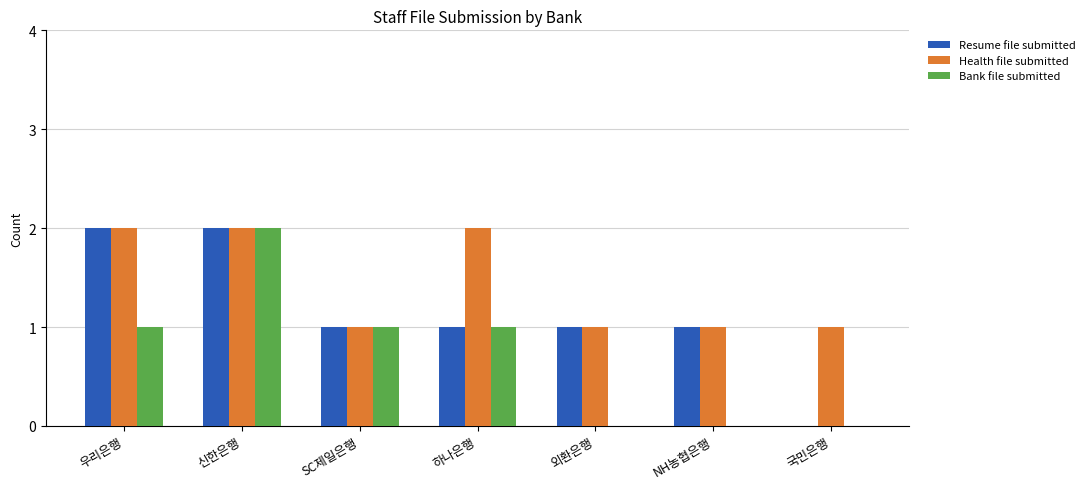

True or false: Health file submitted has a value of 1 at 국민은행.

True